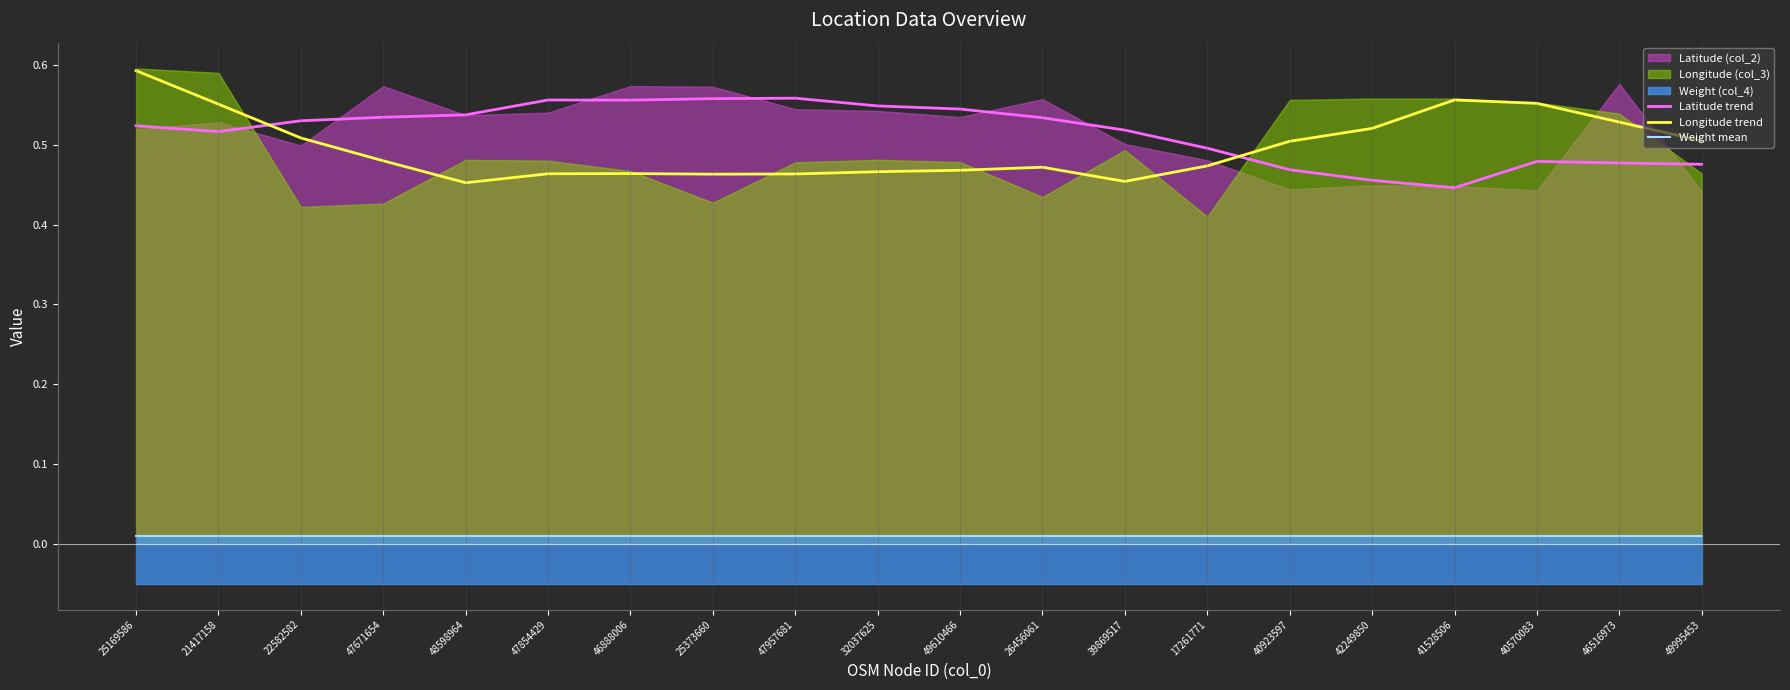

What is the average value of the Latitude trend series?

0.5